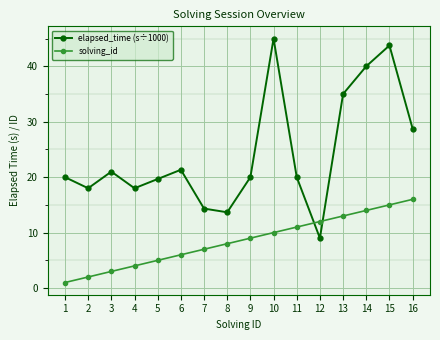

What is the sum of all solving_id values?

136.0